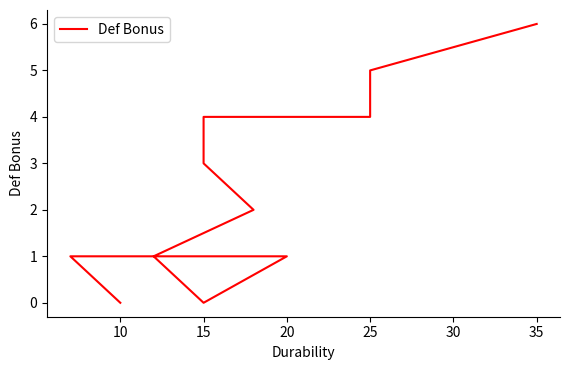

What is the sum of the values at 35 and 25?

10